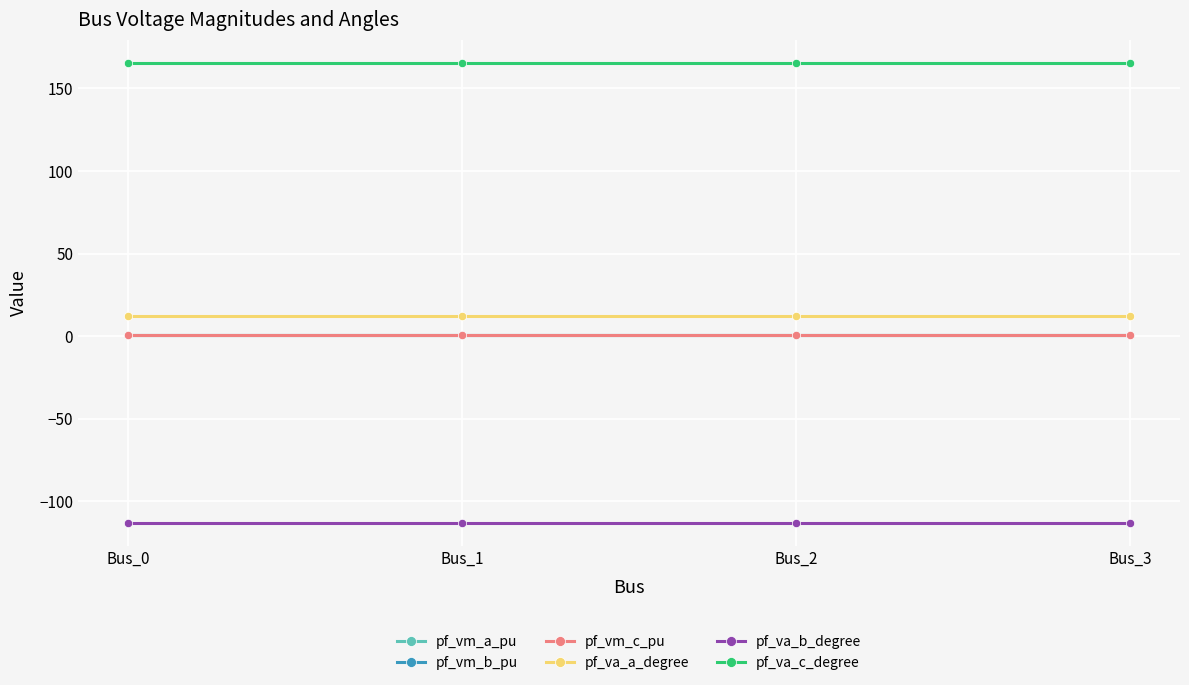

The pf_vm_c_pu series shows 0.8 at Bus_1. True or false?

True